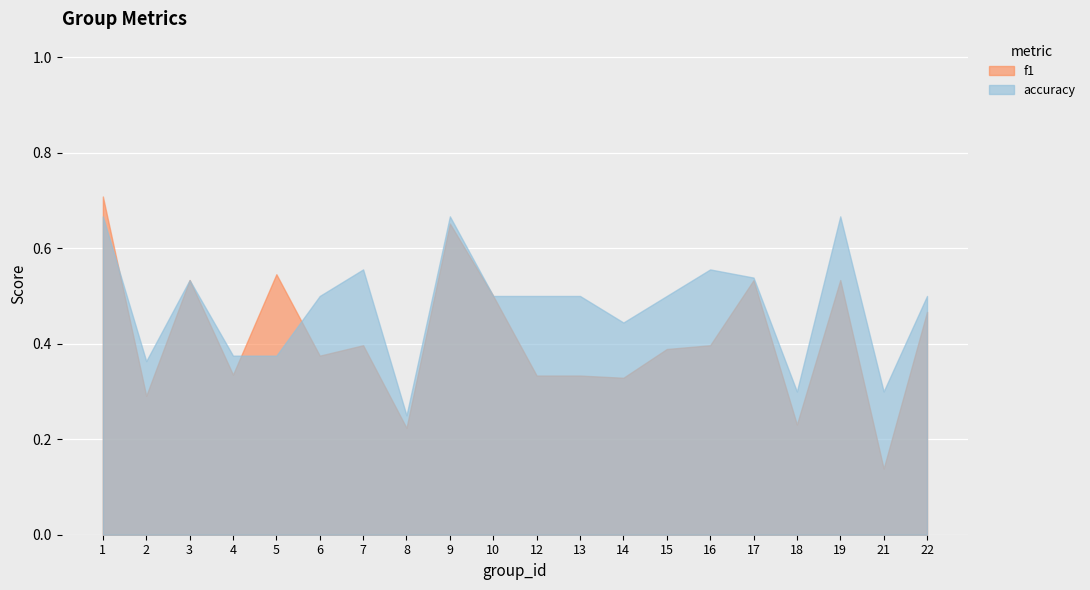

Which series has the largest range (max minus min)?

f1